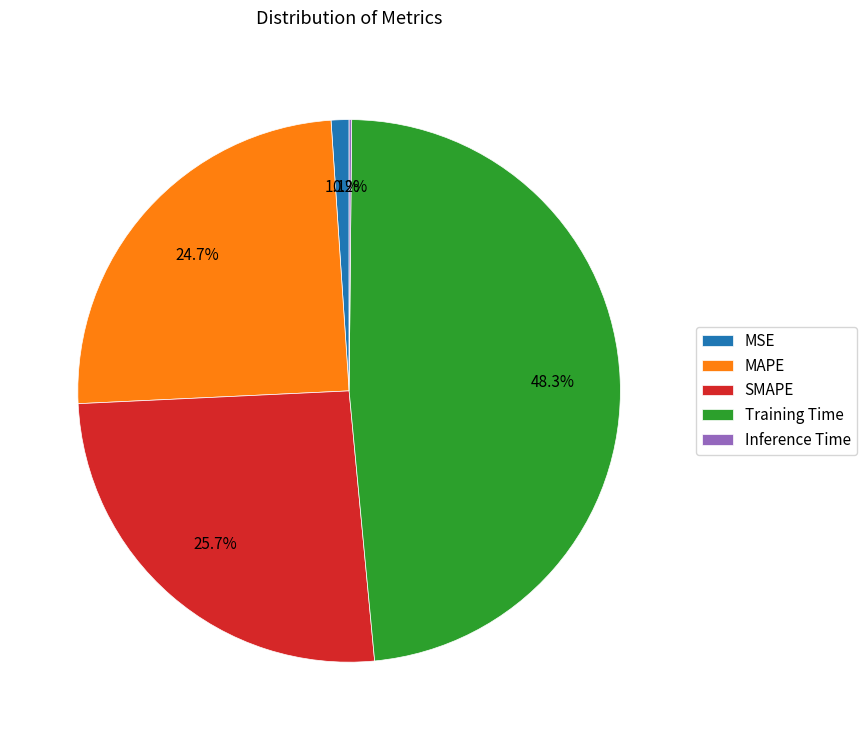

What portion of the pie excludes MSE?

98.9%